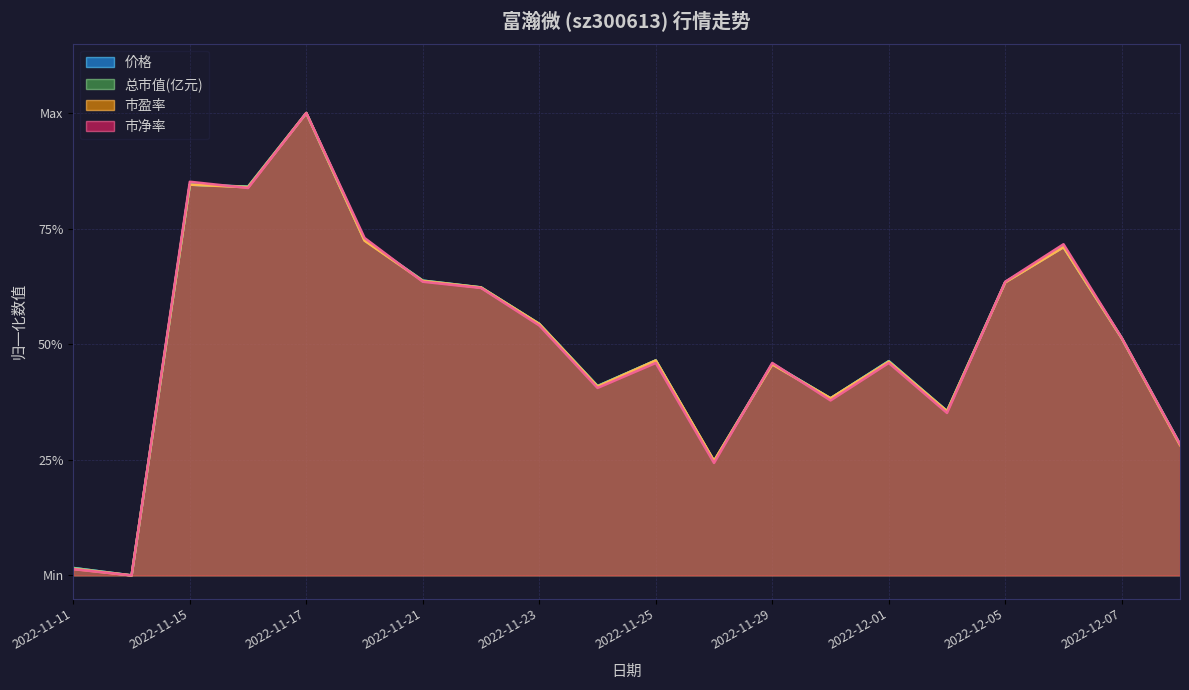

At which label does 市盈率 reach its minimum?

2022-11-14